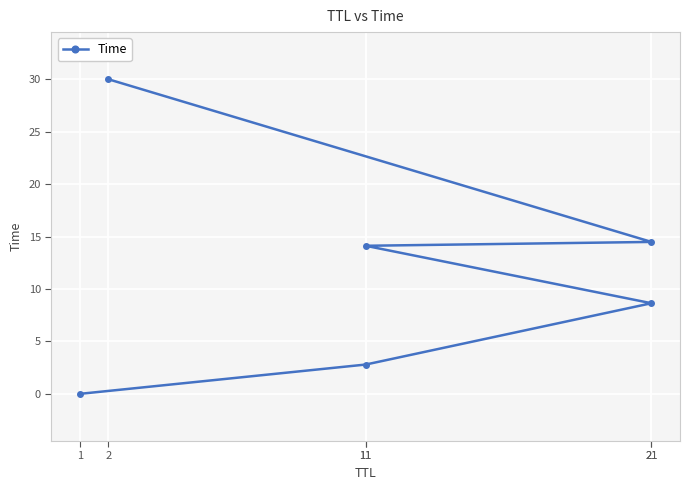

What is the ratio of the value at 11 to the value at 21?

1.6